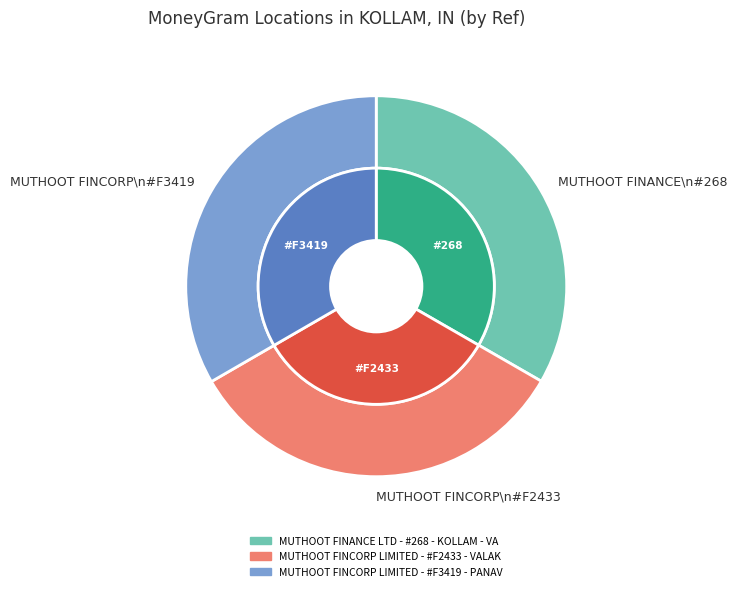

To the nearest percent, what portion does MUTHOOT FINCORP LIMITED - #F2433 - VALAK represent?

33%